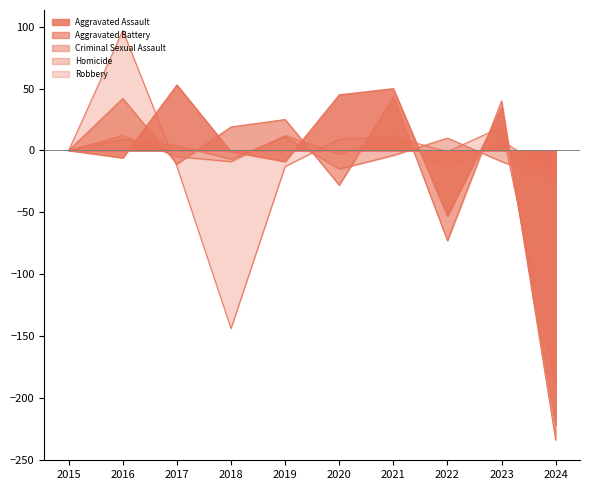

Which category has the highest value in the Aggravated Battery series?

2021